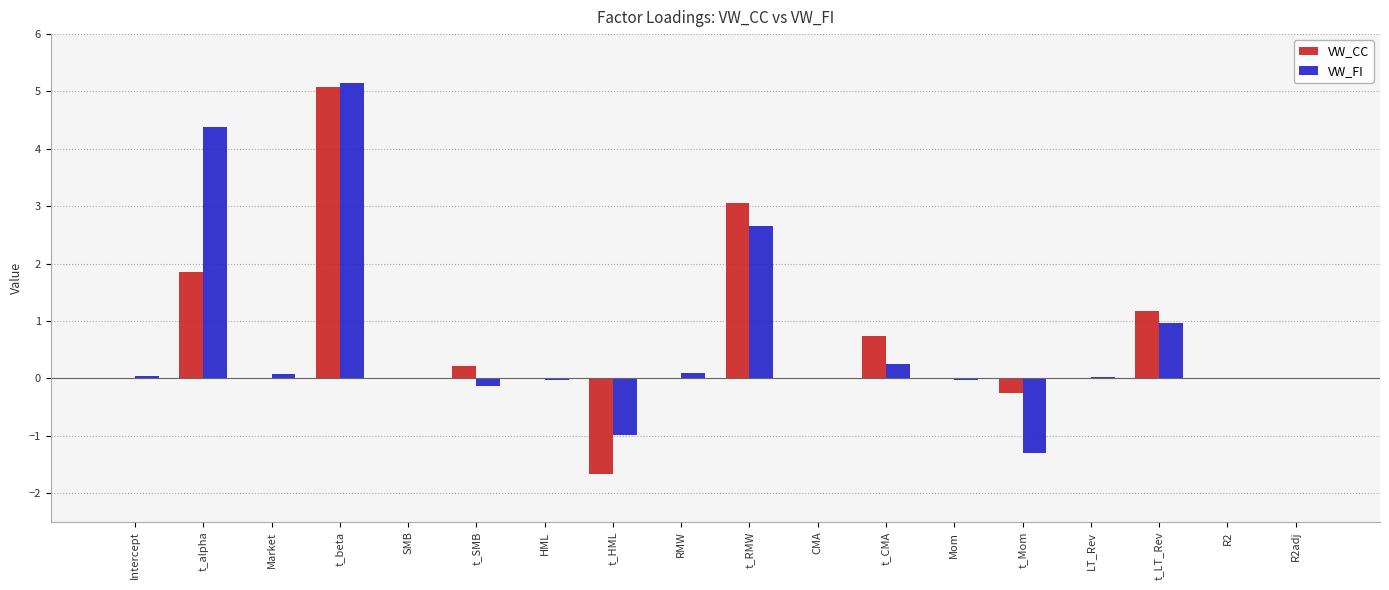

Which series changed the most between t_alpha and Mom?

VW_FI